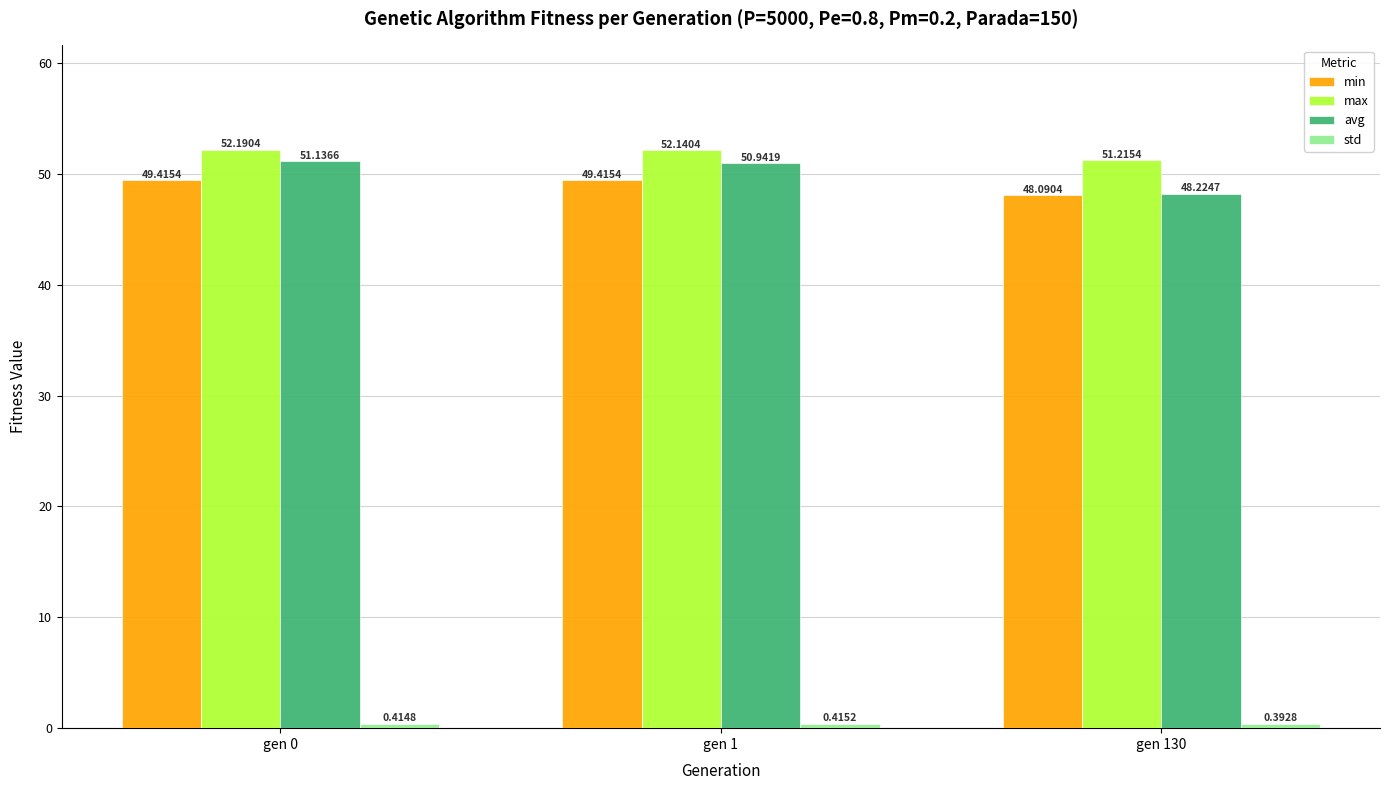

What is the difference between the highest and lowest values at gen 1?

51.7